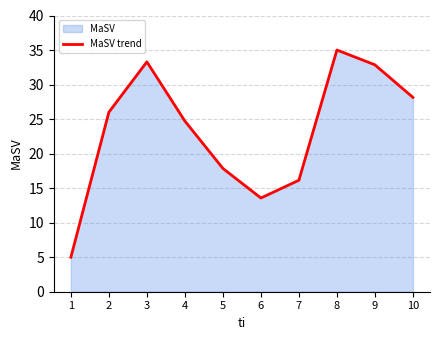

List the labels in order of value, largest first.

8, 3, 9, 10, 2, 4, 5, 7, 6, 1